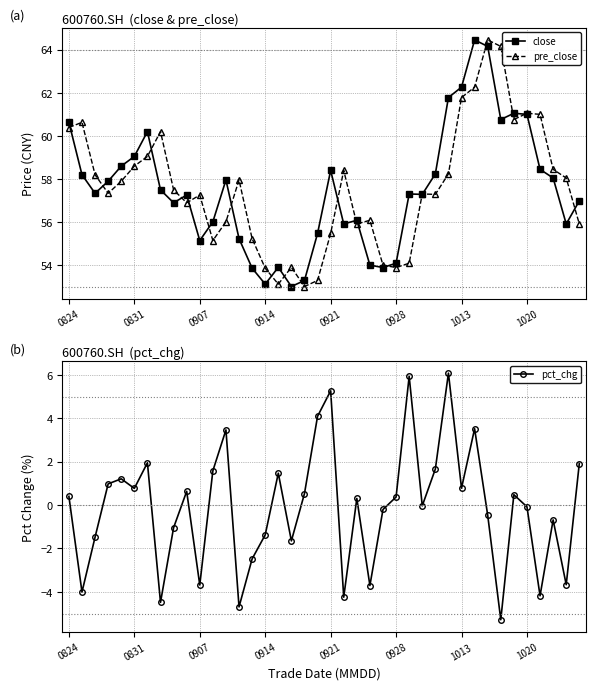

How many data points in close are above 57?

23